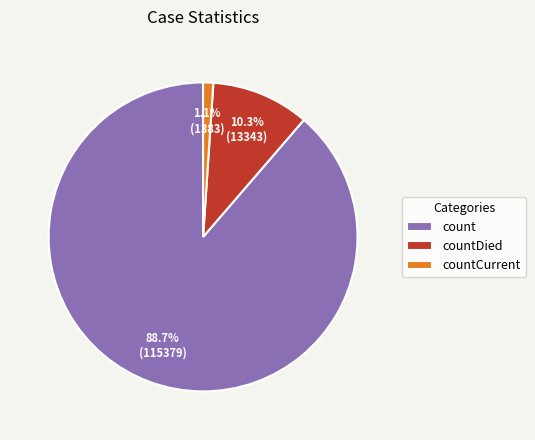

Between countCurrent and count, which is larger?

count